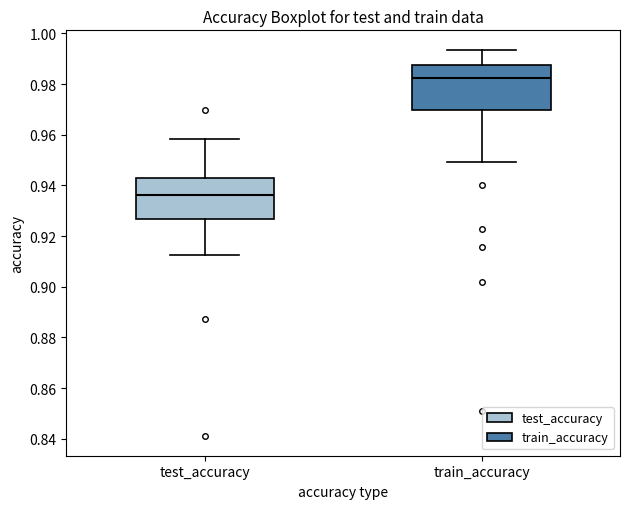

Reading left to right, read every box against the y-axis: the position of its median line, the range the box covers, and the ends of its whiskers. The values are not printed on the chart, so give them approximately, as read against the axis.

test_accuracy: median 0.936, box 0.926 to 0.942, whiskers 0.912 to 0.958
train_accuracy: median 0.982, box 0.970 to 0.988, whiskers 0.950 to 0.994